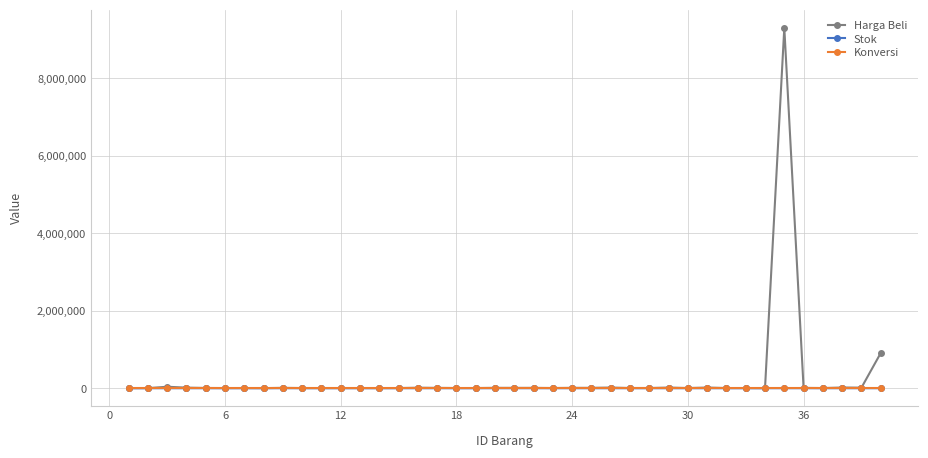

Which series has the widest spread of values?

Harga Beli